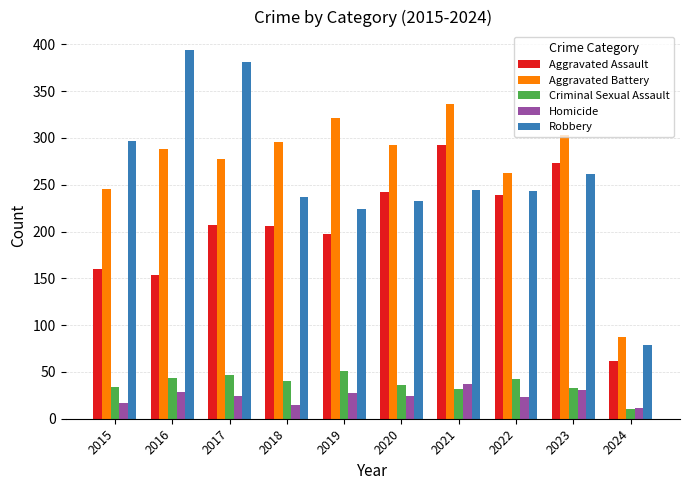

What is the lowest value of the Criminal Sexual Assault series?

10